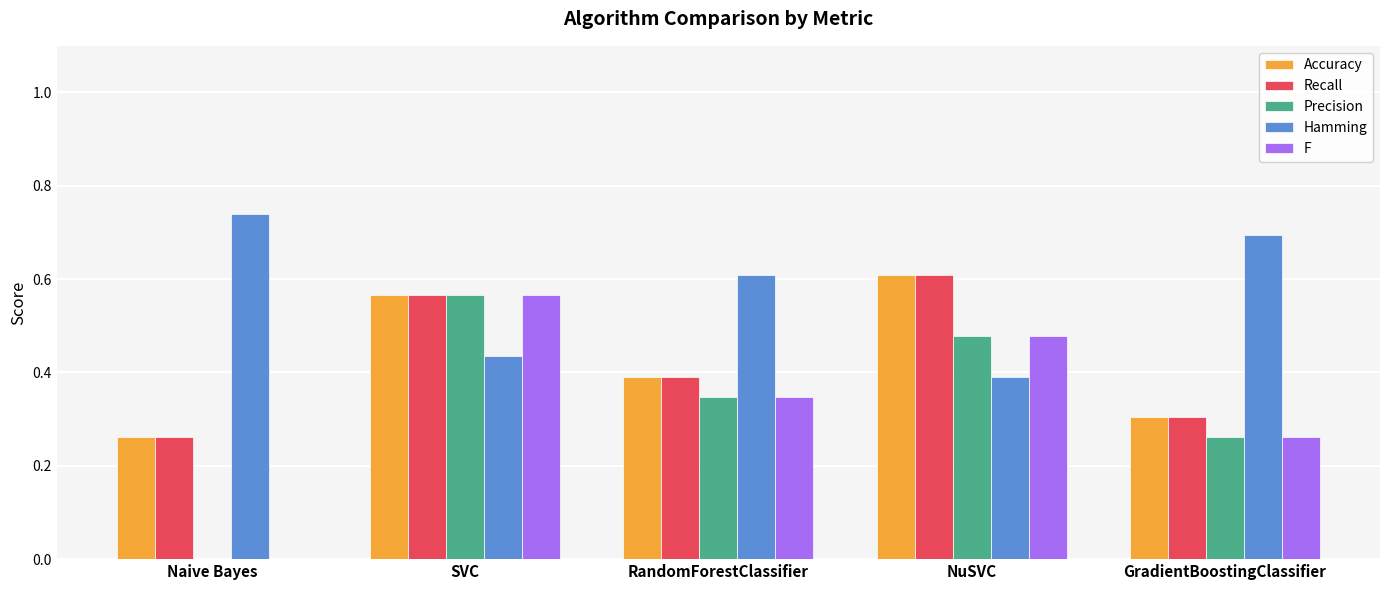

Count the F values in the range 0 to 1.

5